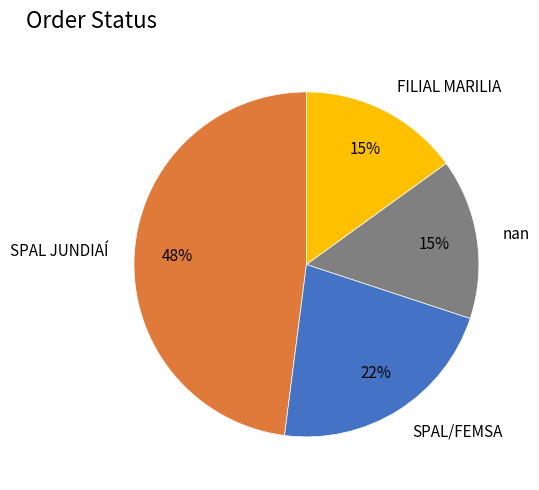

To the nearest percent, what percentage of the pie is nan?

15%